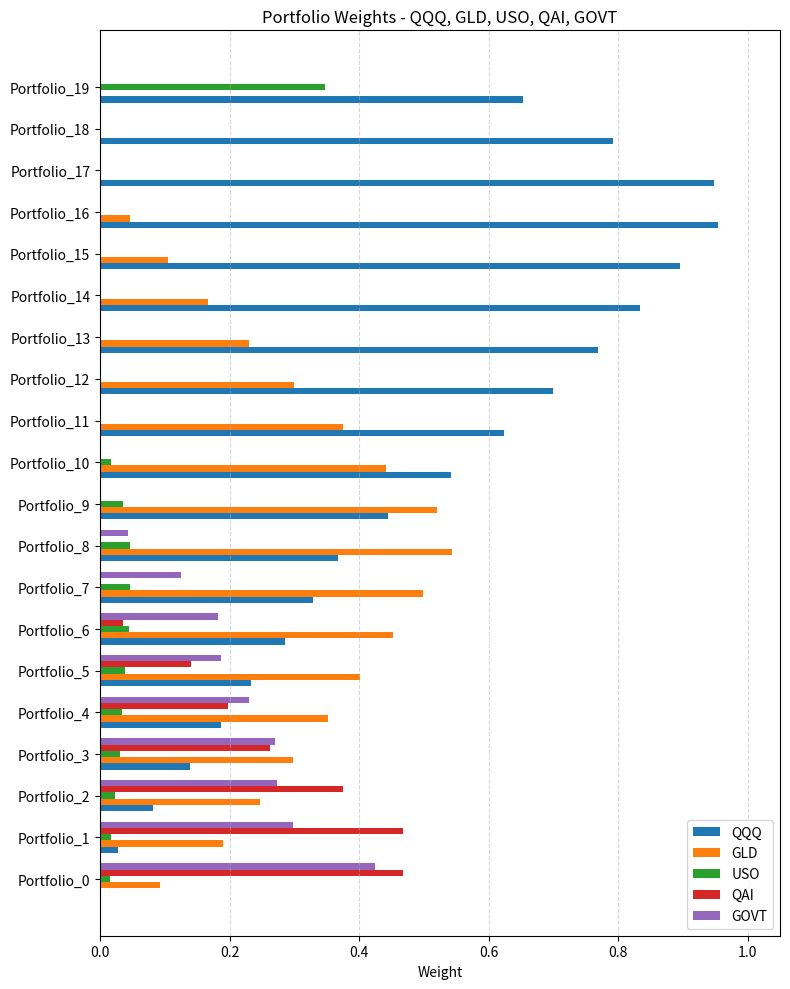

Which series has the largest total across all categories?

QQQ